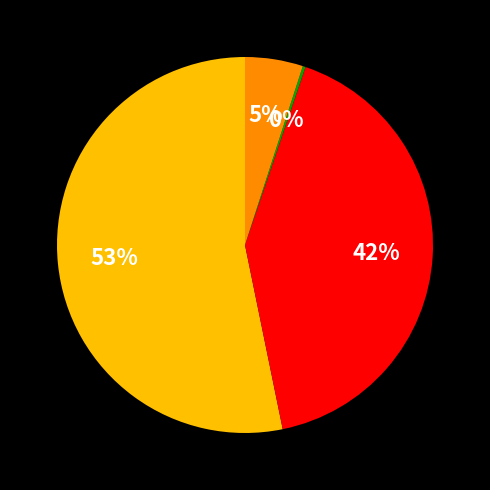

To the nearest percent, what is the difference between the largest and smallest slice percentages?

53%